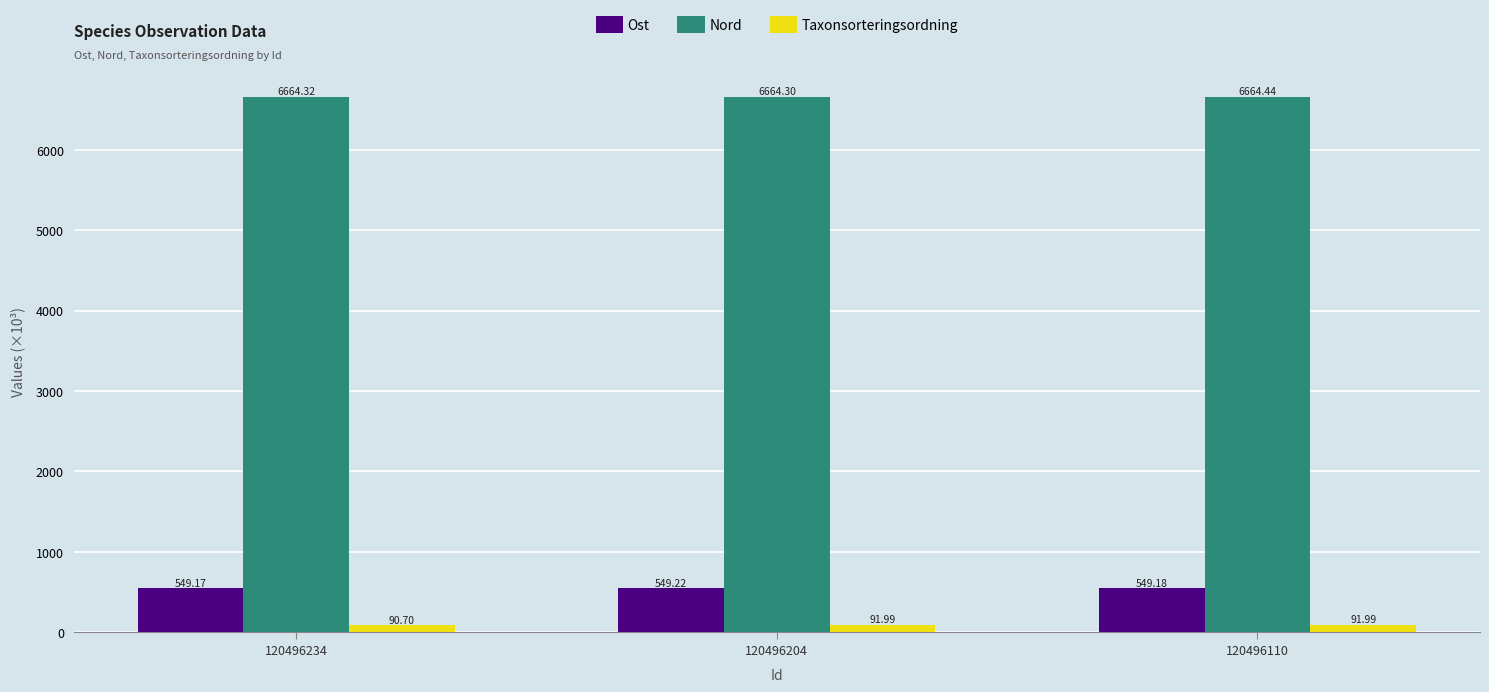

What is the total value across all series at 120496204?

7305.5